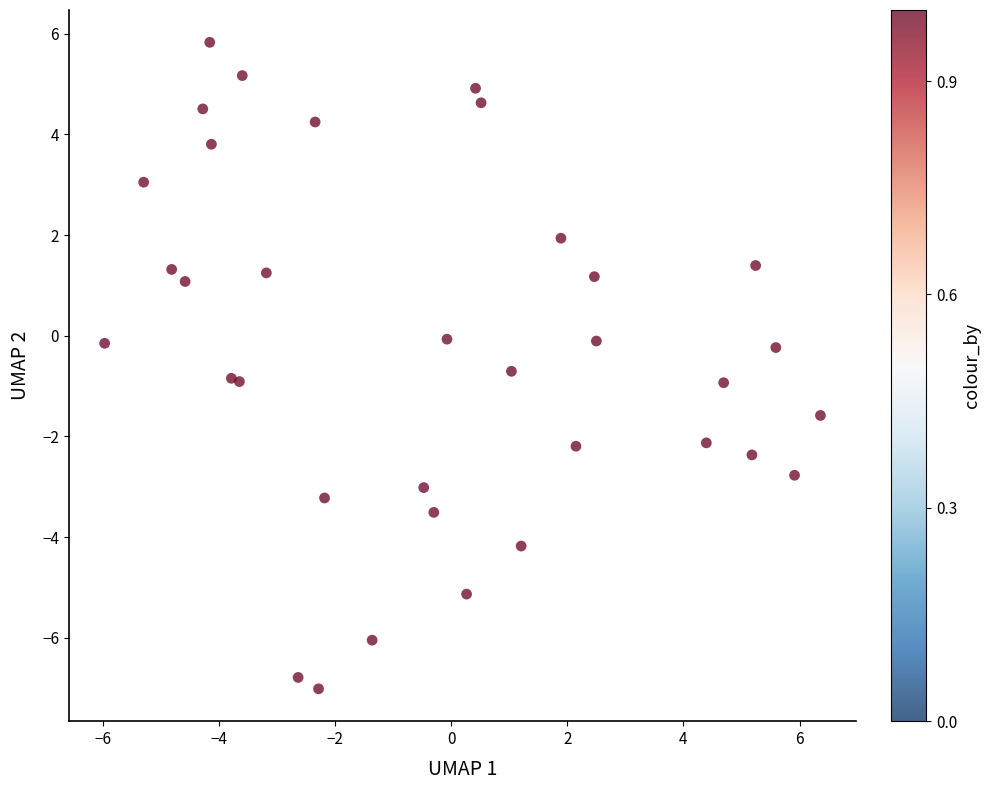

What is the range of X values (max minus min)?

12.3